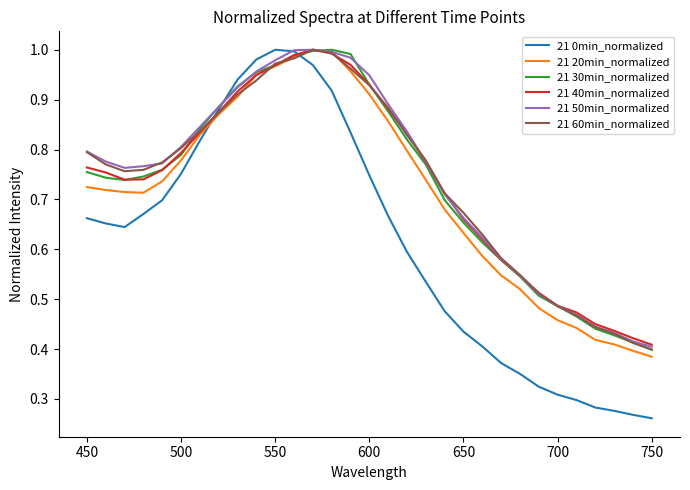

Which series has the largest range (max minus min)?

21 0min_normalized